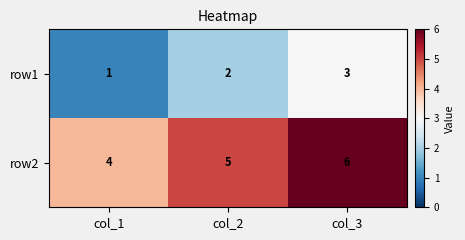

Reading left to right, list all the values displayed in this chart.

row1: col_1=1	col_2=2	col_3=3
row2: col_1=4	col_2=5	col_3=6